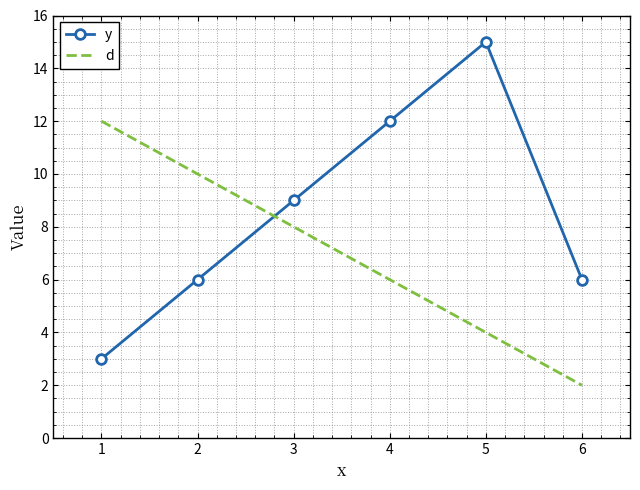

Rank the series by their maximum value, from lowest to highest.

d, y